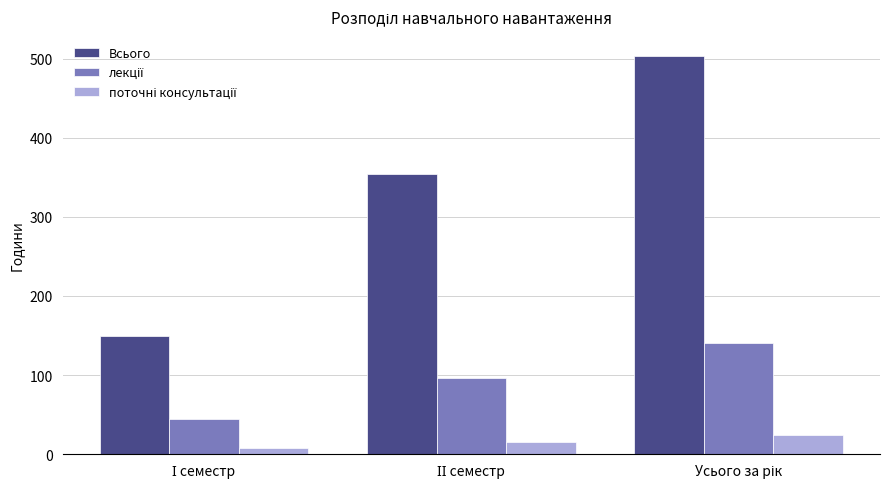

Which series has the largest total across all categories?

Всього